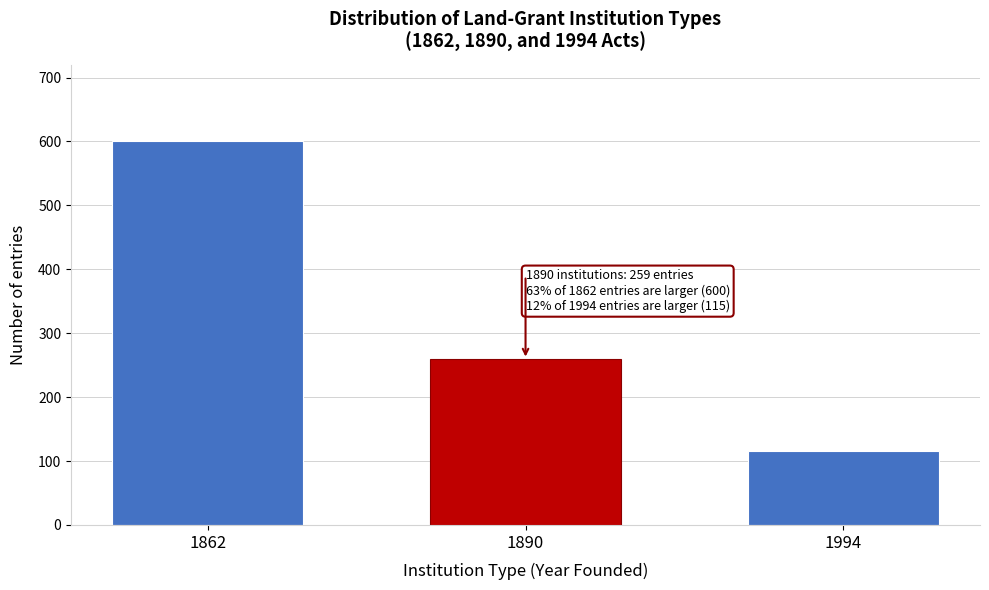

Reading left to right, list all the values displayed in this chart.

600	259	115